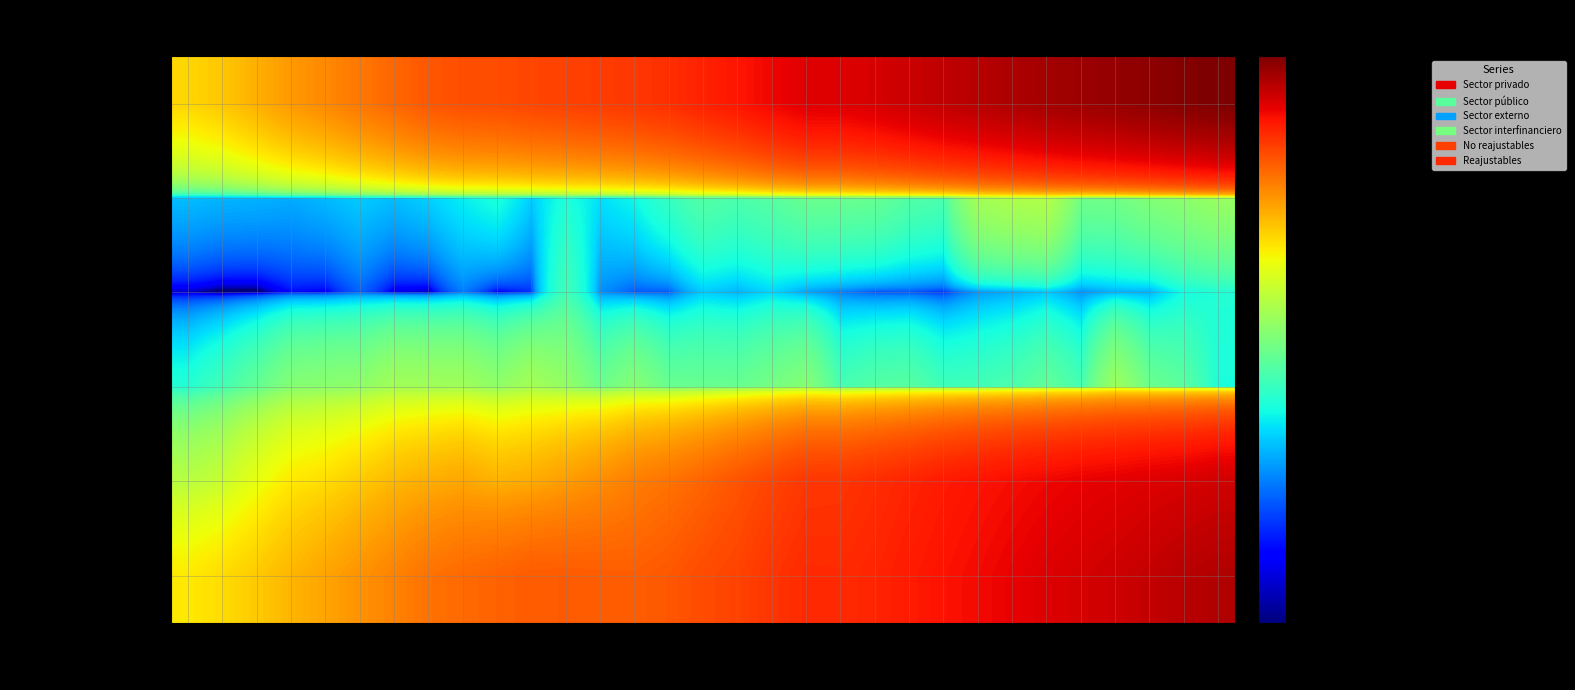

At which label does Reajustables reach its peak?

2020